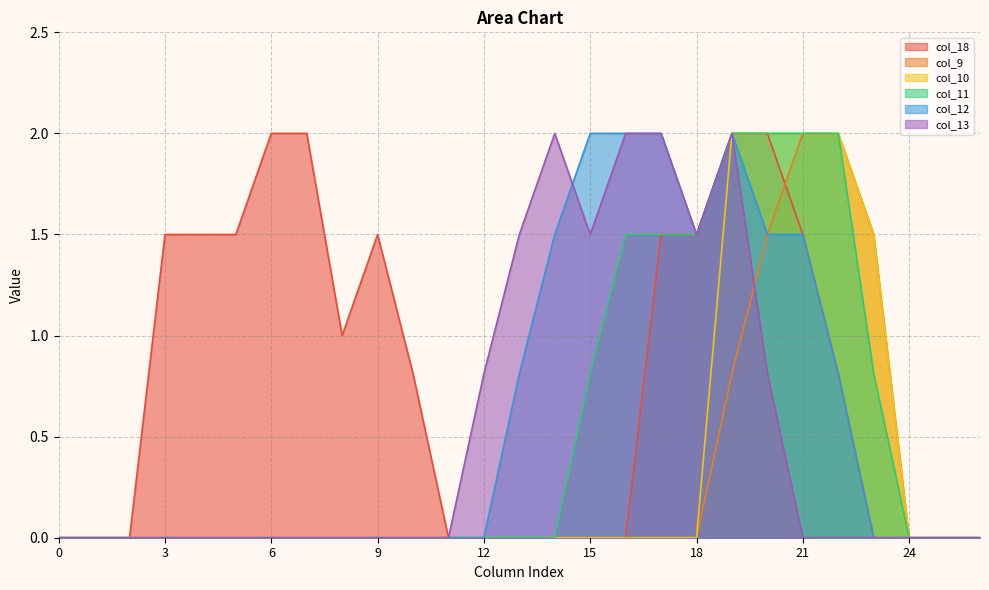

Between which two adjacent categories do col_13 and col_12 first intersect?

14 and 15